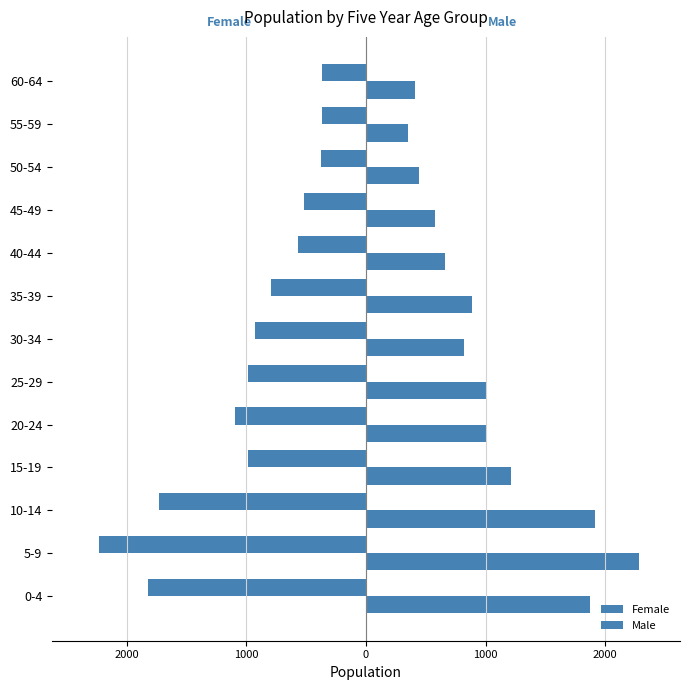

Rank the series by their maximum value, from highest to lowest.

Male, Female